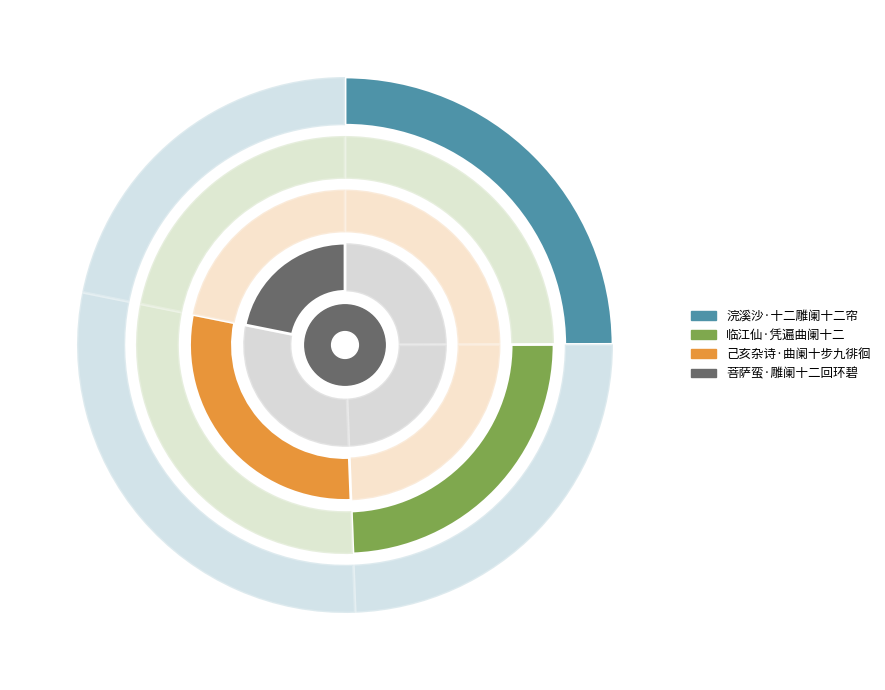

To the nearest percent, what portion does 临江仙·凭遍曲阑十二 represent?

24%